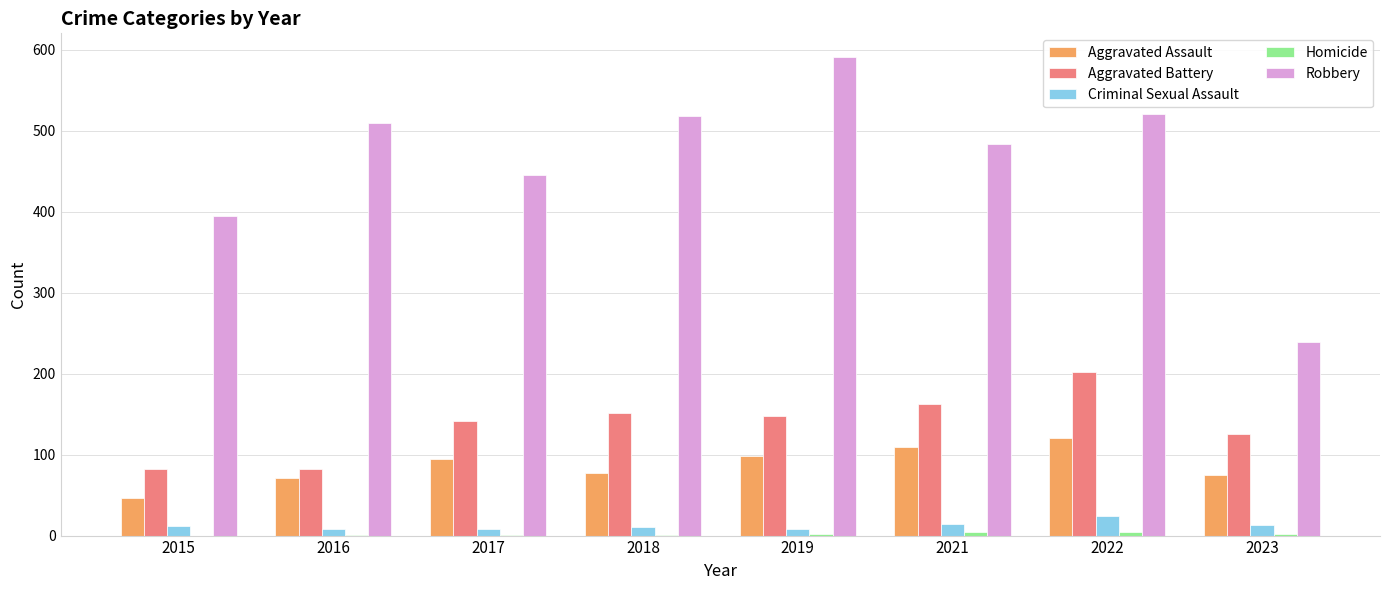

Does the chart contain stacked bars?

No